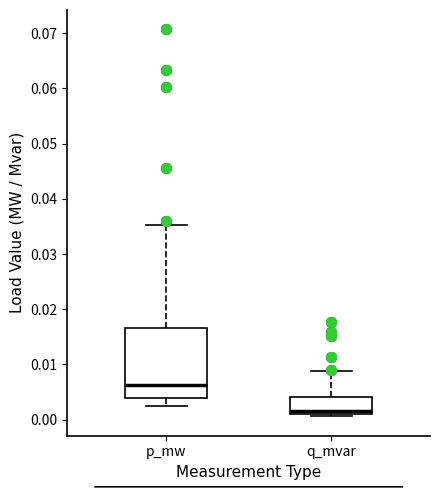

Where is the upper edge of the box for p_mw on the y-axis? The values are not printed on the chart, so give them approximately, as read against the axis.

0.017